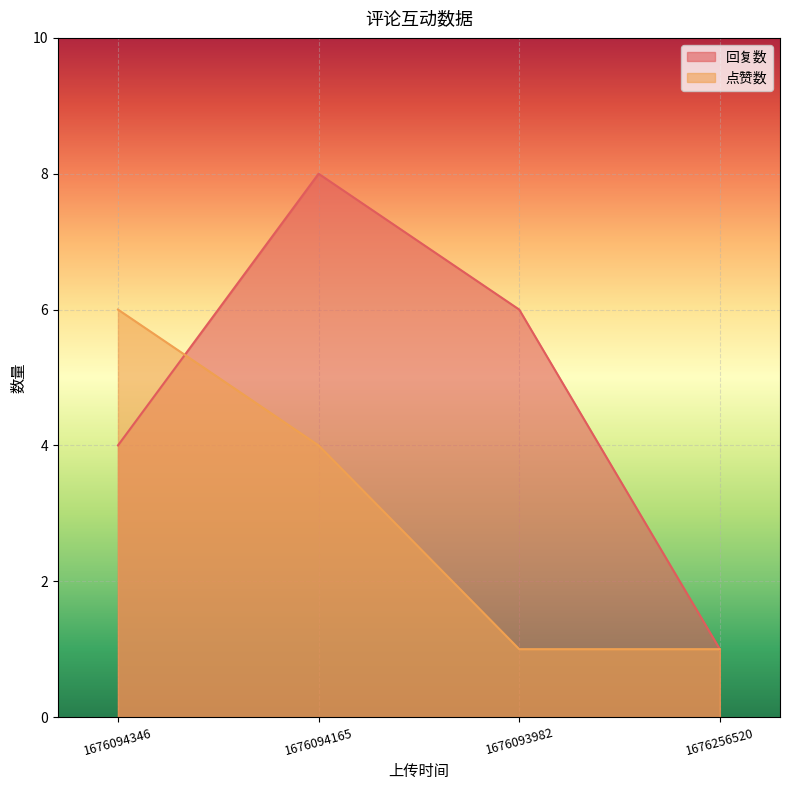

What is the lowest value of the 回复数 series?

1